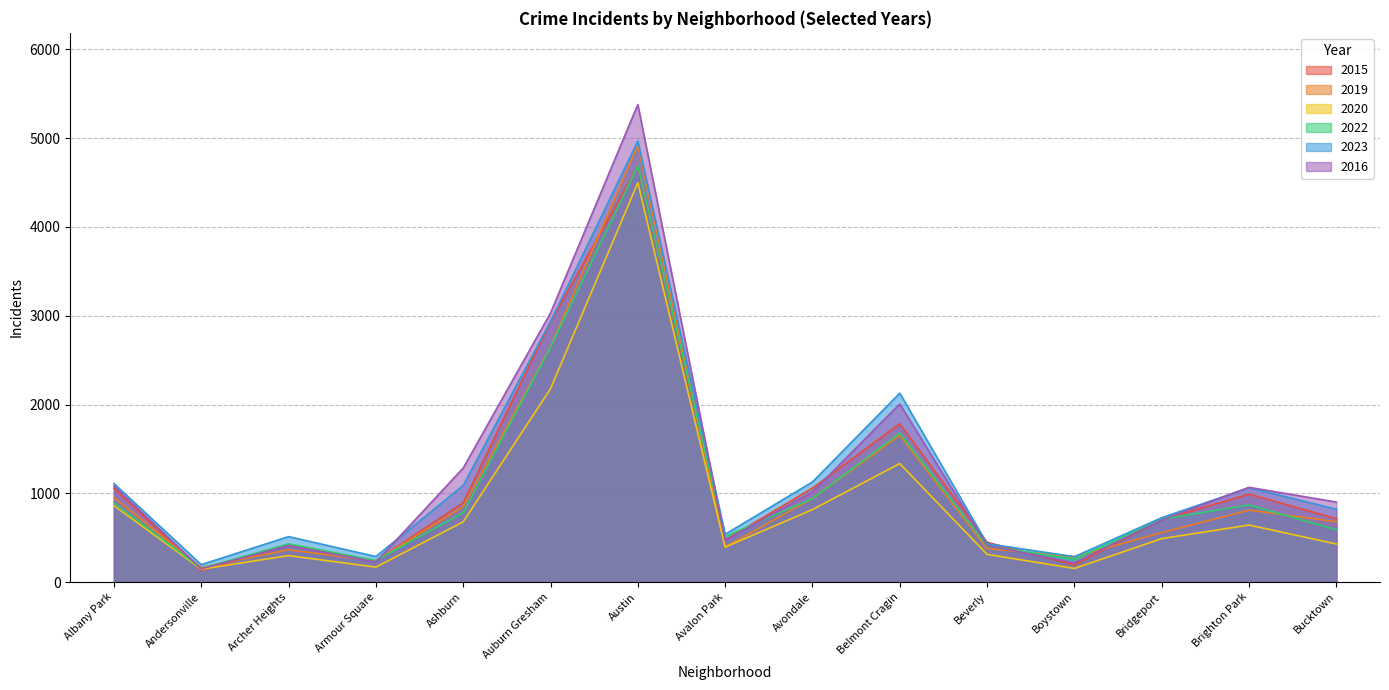

Reading left to right, list all the values displayed in this chart.

2015: Albany Park=1056	Andersonville=130	Archer Heights=414	Armour Square=238	Ashburn=894	Auburn Gresham=2931	Austin=4681	Avalon Park=474	Avondale=1058	Belmont Cragin=1783	Beverly=448	Boystown=192	Bridgeport=703	Brighton Park=990	Bucktown=714
2019: Albany Park=952	Andersonville=164	Archer Heights=363	Armour Square=239	Ashburn=851	Auburn Gresham=2649	Austin=4920	Avalon Park=394	Avondale=942	Belmont Cragin=1652	Beverly=377	Boystown=285	Bridgeport=557	Brighton Park=810	Bucktown=680
2020: Albany Park=861	Andersonville=145	Archer Heights=298	Armour Square=168	Ashburn=678	Auburn Gresham=2178	Austin=4499	Avalon Park=394	Avondale=816	Belmont Cragin=1335	Beverly=312	Boystown=153	Bridgeport=489	Brighton Park=642	Bucktown=429
2022: Albany Park=896	Andersonville=154	Archer Heights=430	Armour Square=243	Ashburn=782	Auburn Gresham=2646	Austin=4688	Avalon Park=513	Avondale=940	Belmont Cragin=1680	Beverly=406	Boystown=258	Bridgeport=708	Brighton Park=869	Bucktown=589
2023: Albany Park=1110	Andersonville=196	Archer Heights=512	Armour Square=287	Ashburn=1088	Auburn Gresham=2936	Austin=4967	Avalon Park=538	Avondale=1128	Belmont Cragin=2128	Beverly=432	Boystown=286	Bridgeport=725	Brighton Park=1062	Bucktown=821
2016: Albany Park=1084	Andersonville=149	Archer Heights=410	Armour Square=226	Ashburn=1284	Auburn Gresham=3031	Austin=5380	Avalon Park=469	Avondale=1015	Belmont Cragin=2006	Beverly=413	Boystown=216	Bridgeport=699	Brighton Park=1067	Bucktown=901